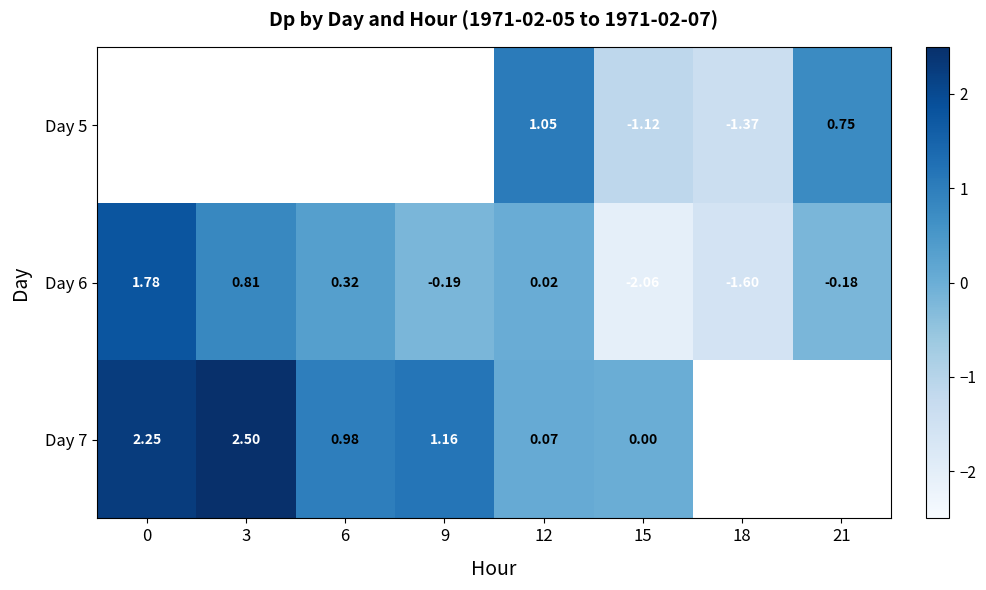

What is the greatest value displayed?

2.5